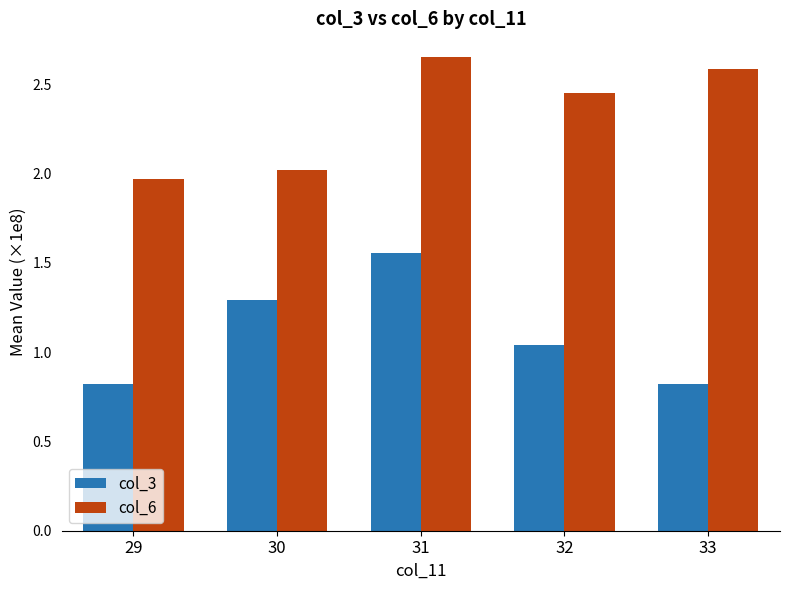

Does the chart contain stacked bars?

No